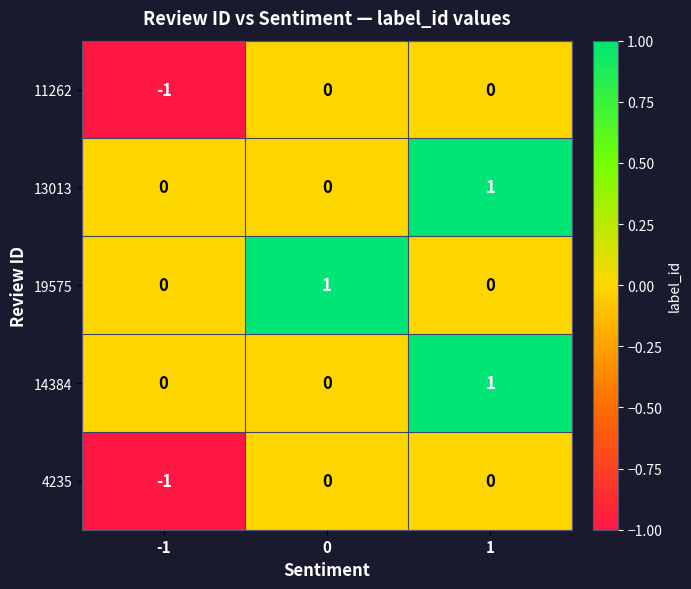

Count the 14384 values in the range 0 to 1.

3